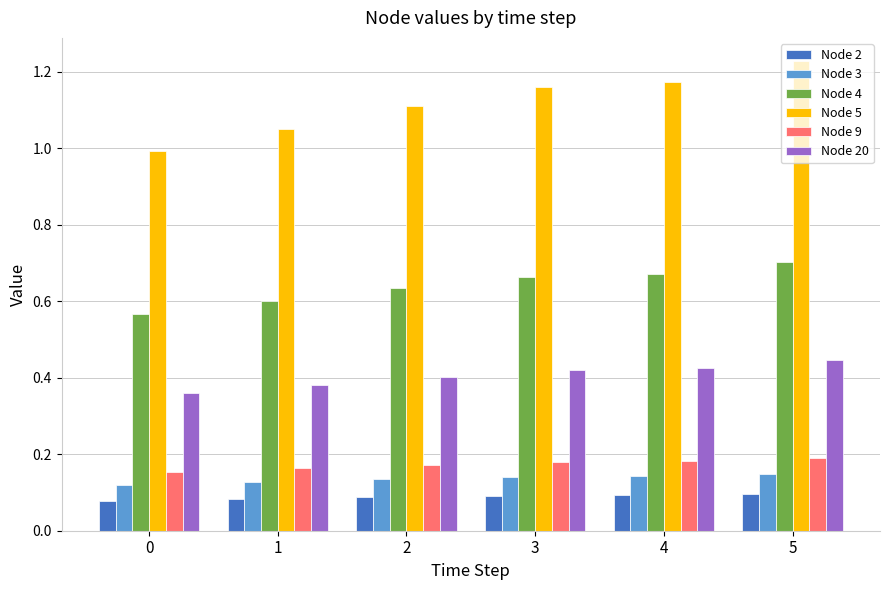

The value of Node 4 at 2 is 0.4. True or false?

False